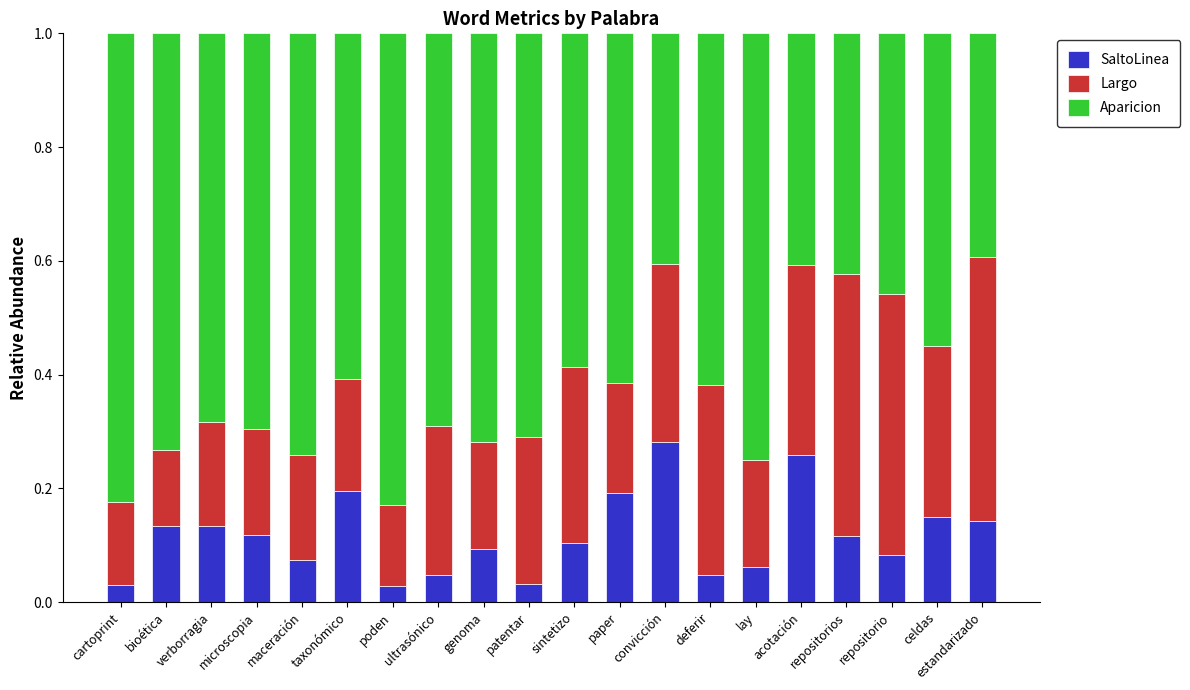

What is the total value across all series at ultrasónico?

1.0